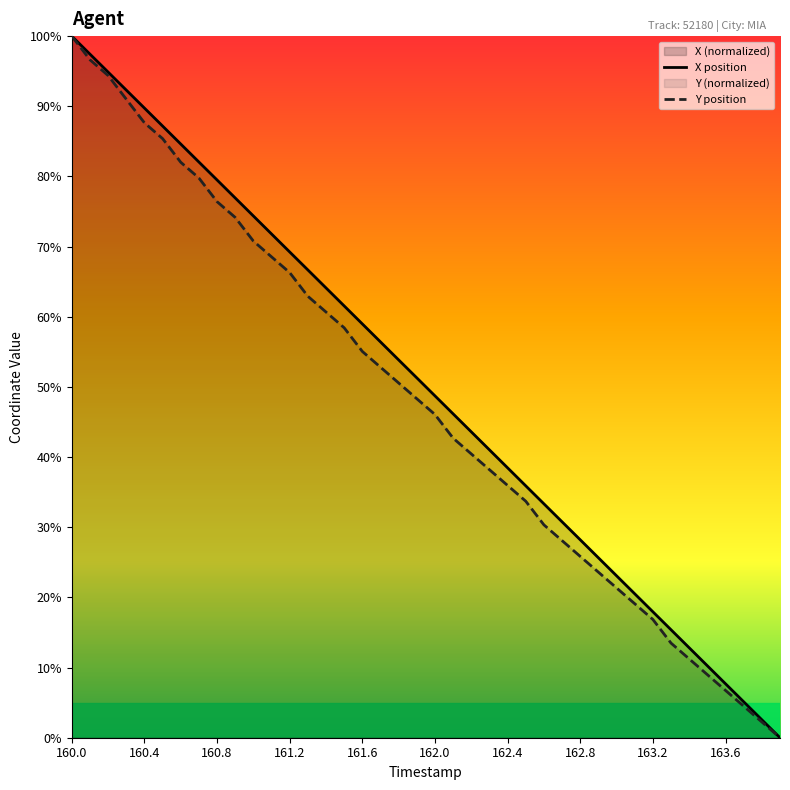

Is this an area chart (filled region under the line)?

No